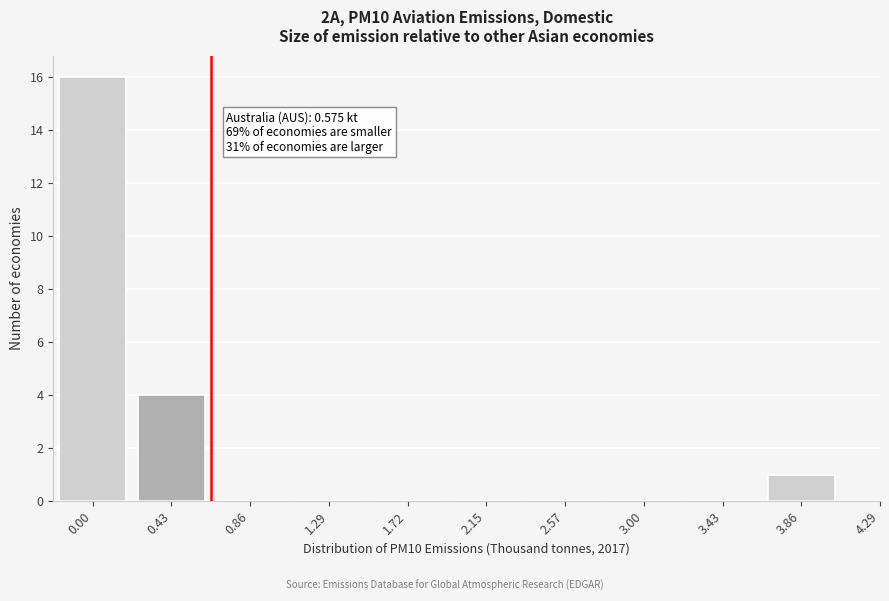

Reading left to right, transcribe all the data shown in this chart.

0.00=16	0.43=4	0.86=0	1.29=0	1.72=0	2.15=0	2.57=0	3.00=0	3.43=0	3.86=1